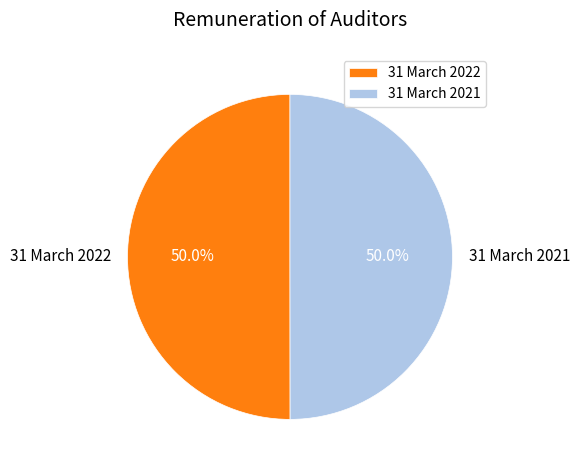

What is the ratio of the value at 31 March 2021 to the value at 31 March 2022?

1.0